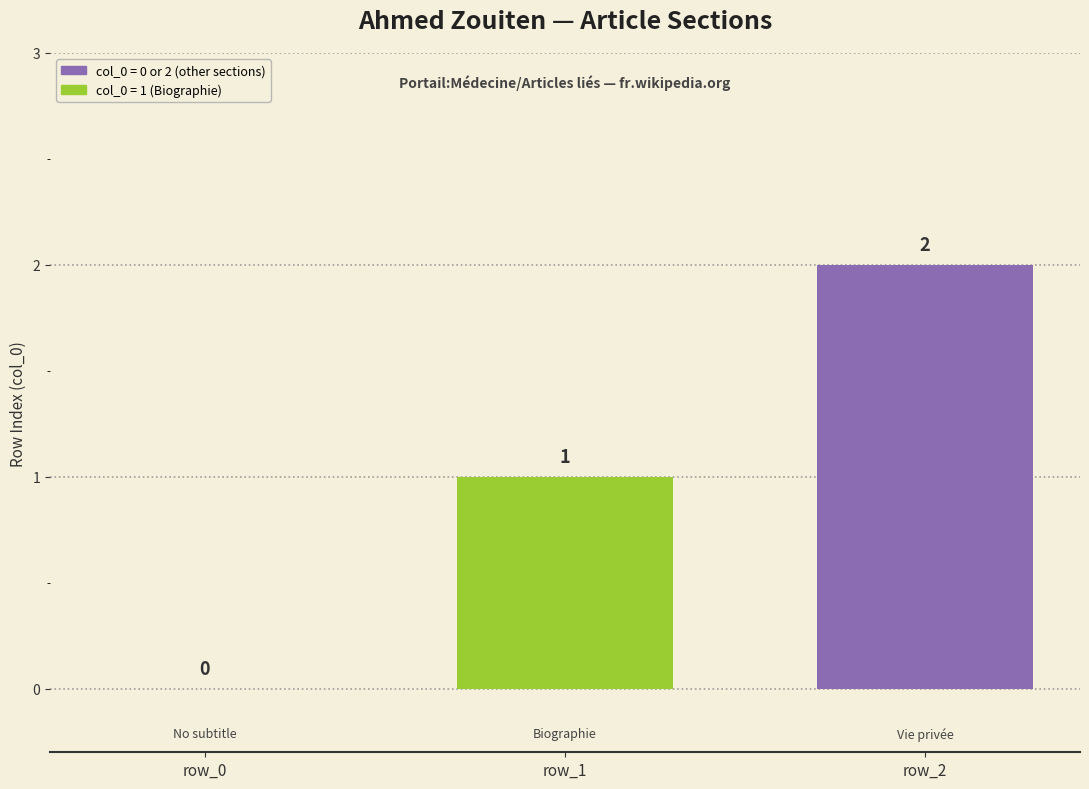

True or false: the data shows 1 at row_0.

False